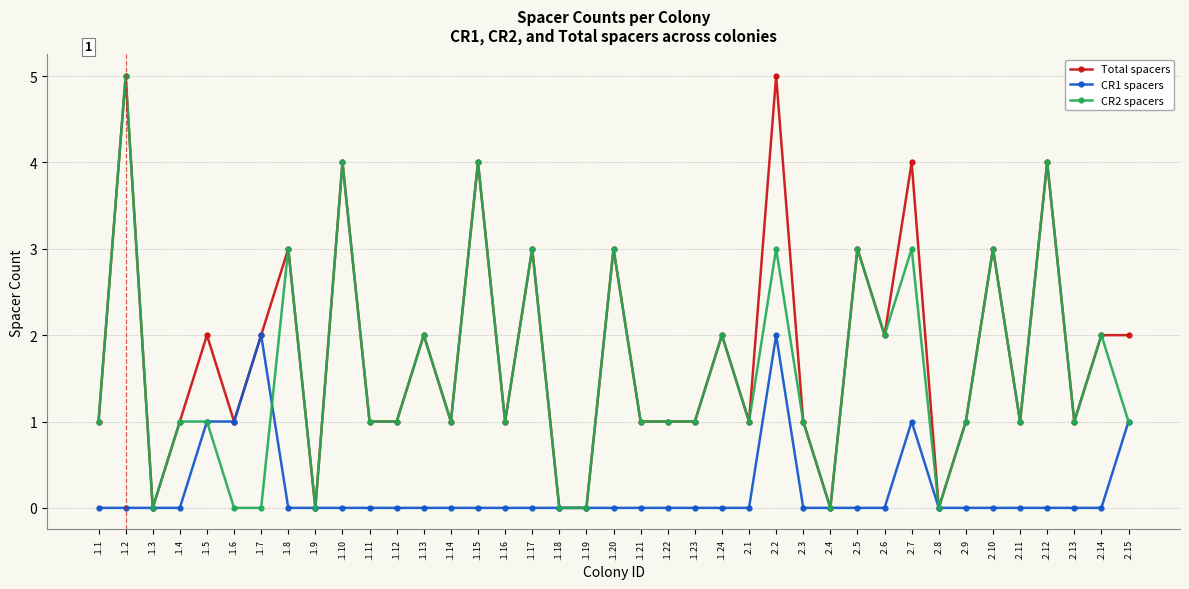

Does the chart display data point markers on the line(s)?

Yes